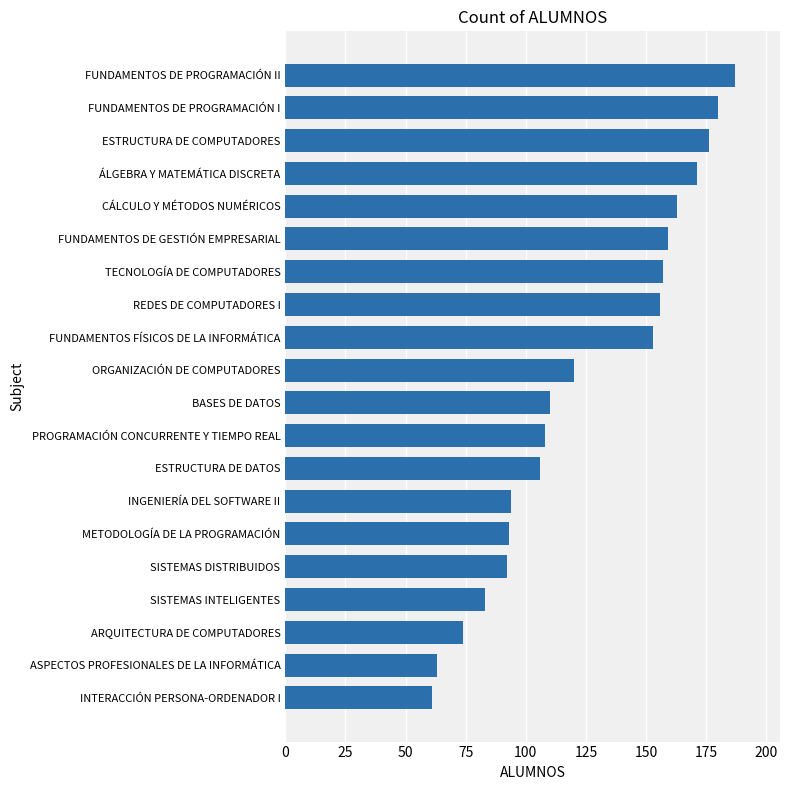

What is the greatest value displayed?

187